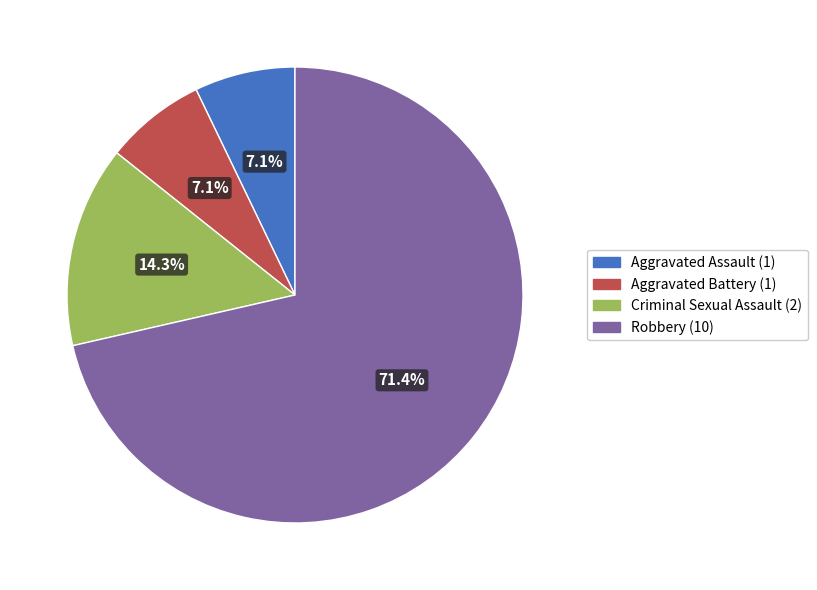

Count the number of slices in the pie.

4